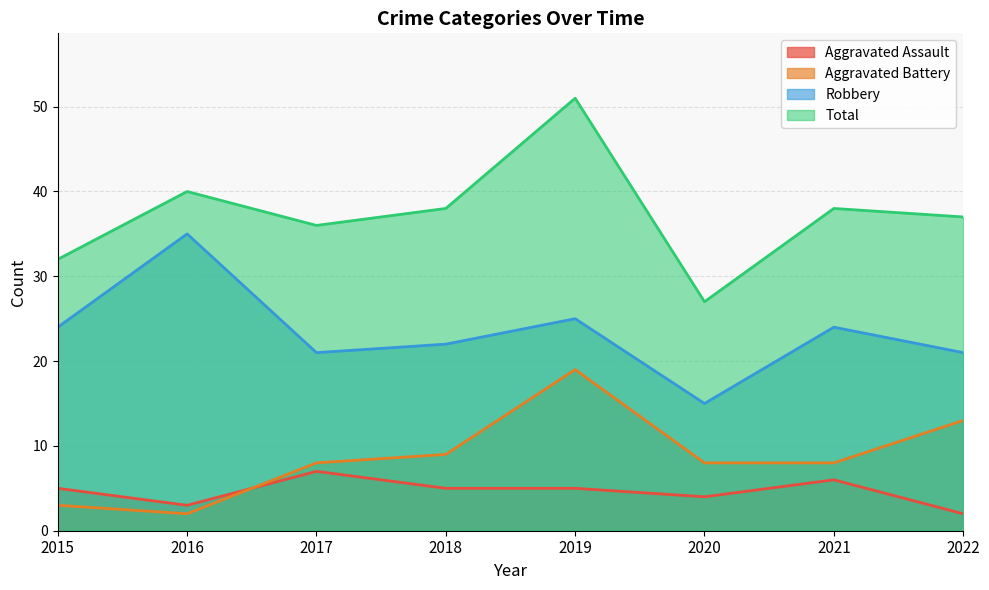

Reading right to left, transcribe all the data shown in this chart.

Aggravated Assault: 2	6	4	5	5	7	3	5
Aggravated Battery: 13	8	8	19	9	8	2	3
Robbery: 21	24	15	25	22	21	35	24
Total: 37	38	27	51	38	36	40	32